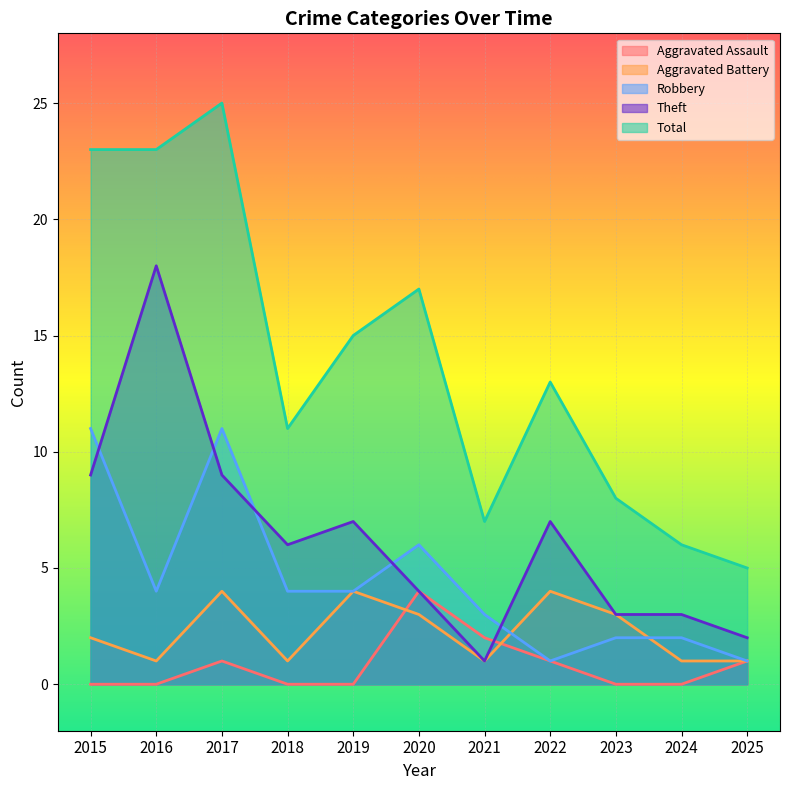

Reading left to right, transcribe all the data shown in this chart.

Aggravated Assault: 0	0	1	0	0	4	2	1	0	0	1
Aggravated Battery: 2	1	4	1	4	3	1	4	3	1	1
Robbery: 11	4	11	4	4	6	3	1	2	2	1
Theft: 9	18	9	6	7	4	1	7	3	3	2
Total: 23	23	25	11	15	17	7	13	8	6	5